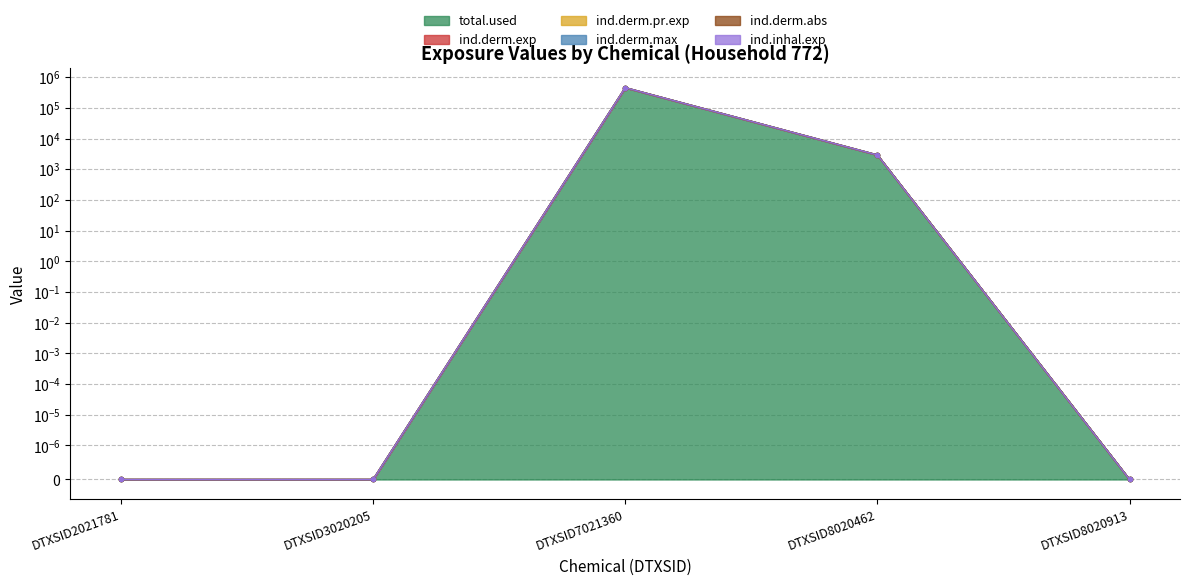

What is the maximum value for ind.derm.exp?

462903.2